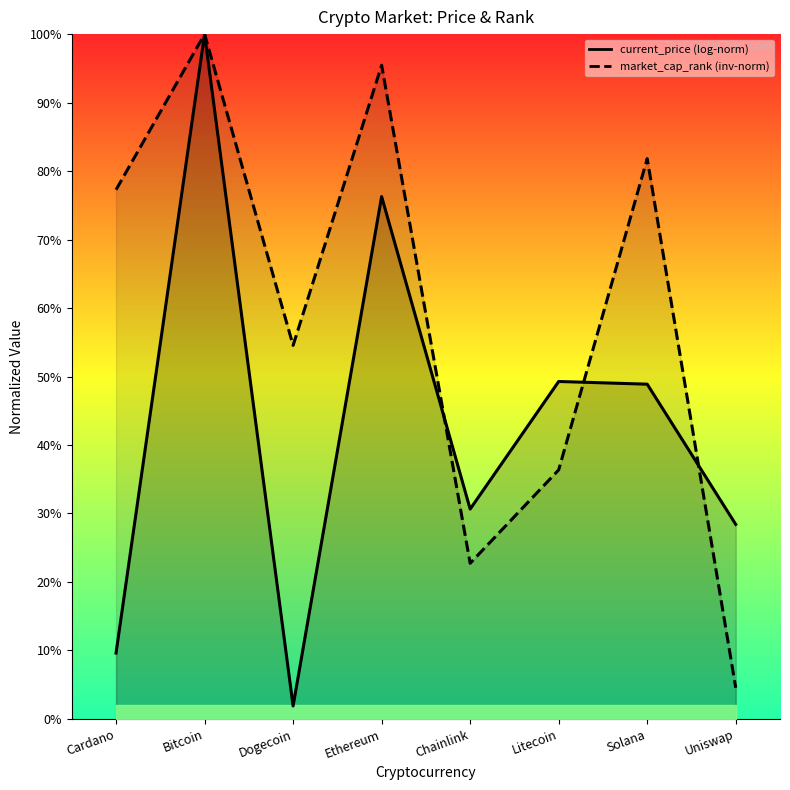

Does the chart display data point markers on the line(s)?

No